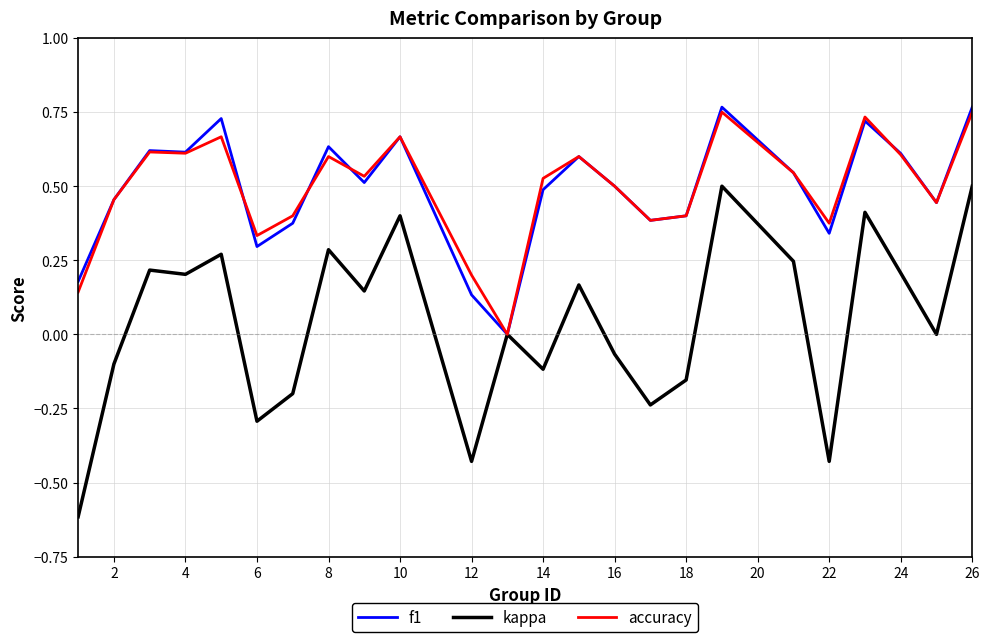

What is the smallest value displayed?

-0.6